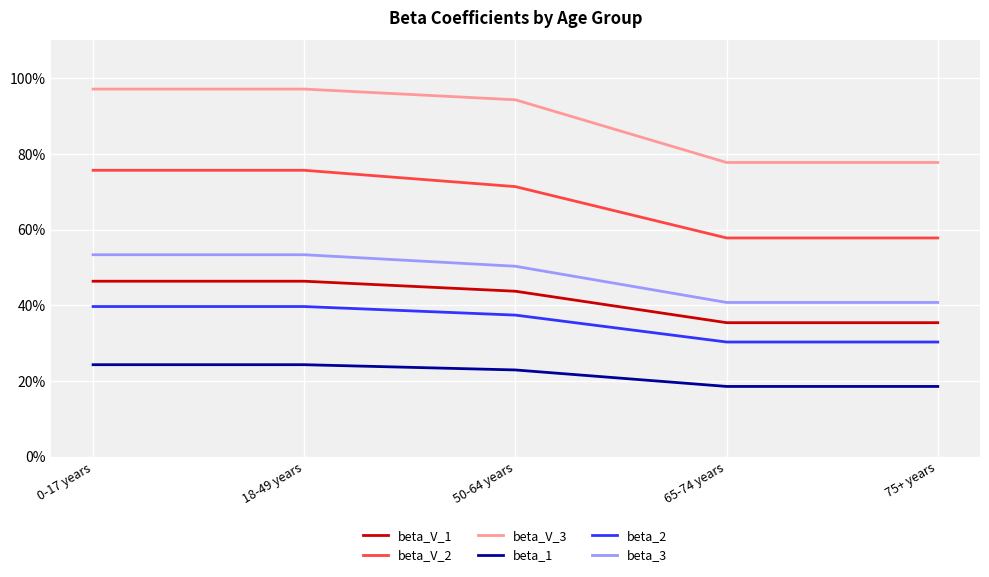

Rank the series at 50-64 years from highest to lowest value.

beta_V_3, beta_V_2, beta_3, beta_V_1, beta_2, beta_1